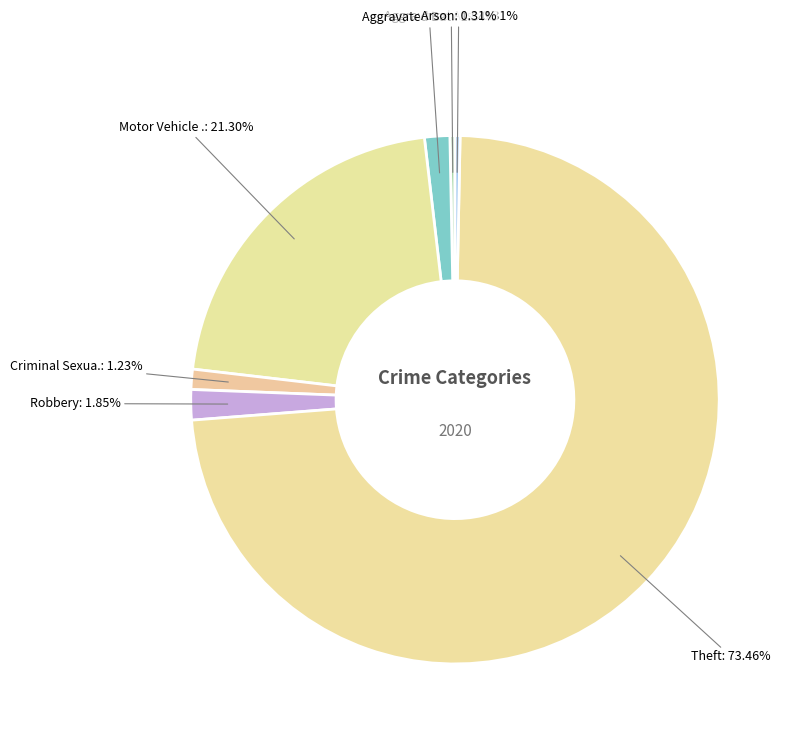

Is there any slice that represents more than half of the pie?

Yes